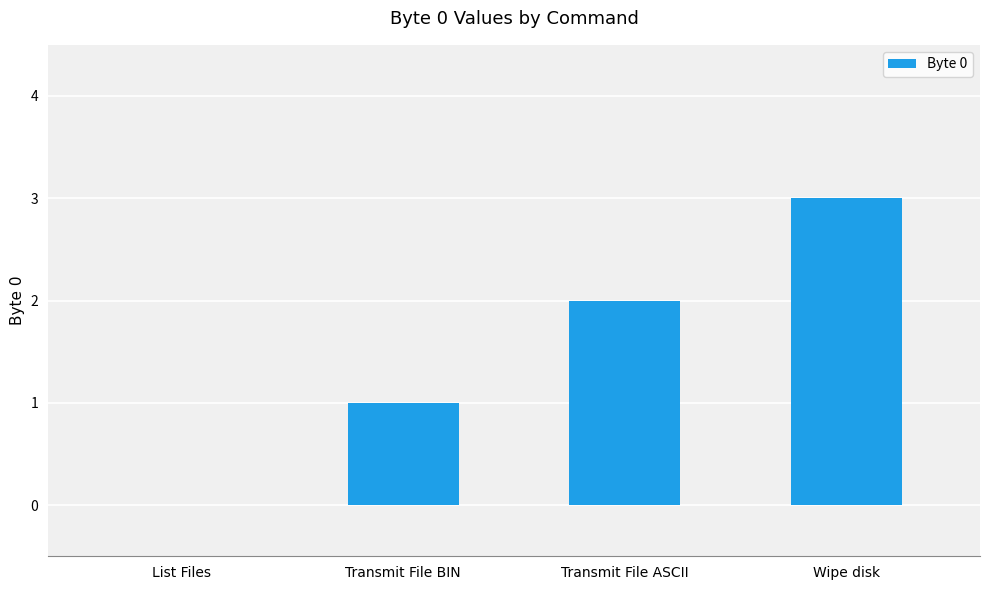

Reading left to right, what are all the values shown in this chart?

List Files=0	Transmit File BIN=1	Transmit File ASCII=2	Wipe disk=3